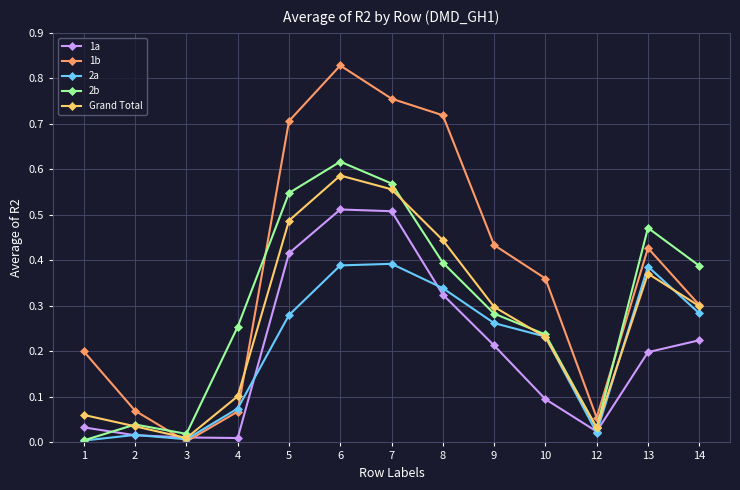

What is the sum of all 1b values?

4.9